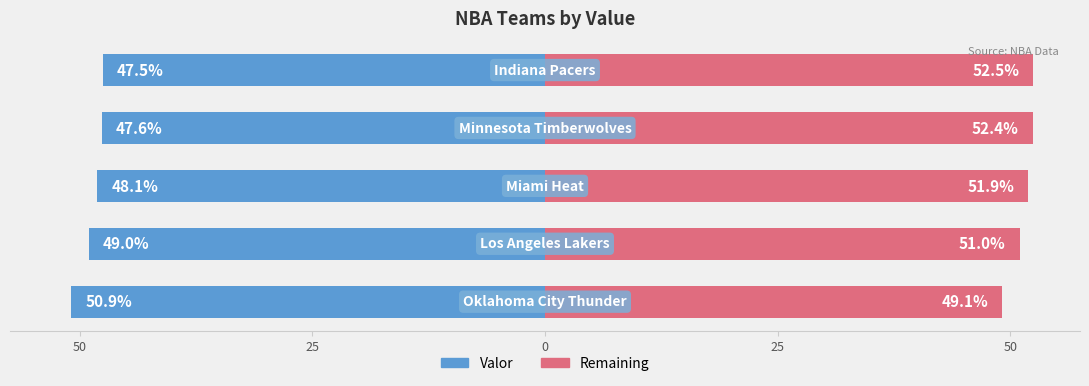

How many categories are shown in the chart?

5